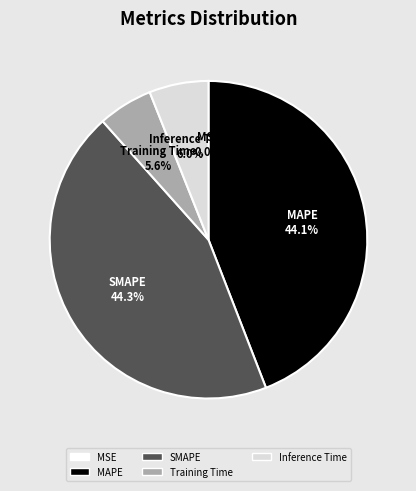

Between Training Time and SMAPE, which is larger?

SMAPE